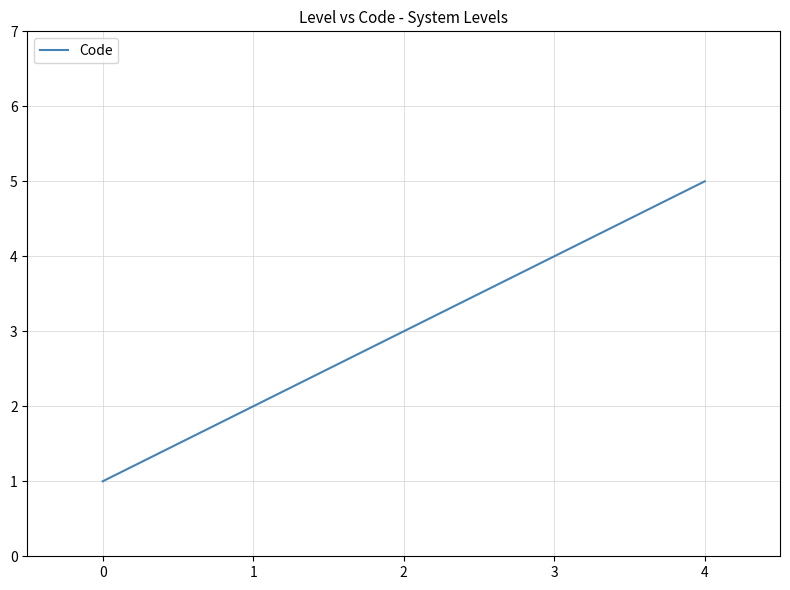

Count the number of data series in this chart.

1